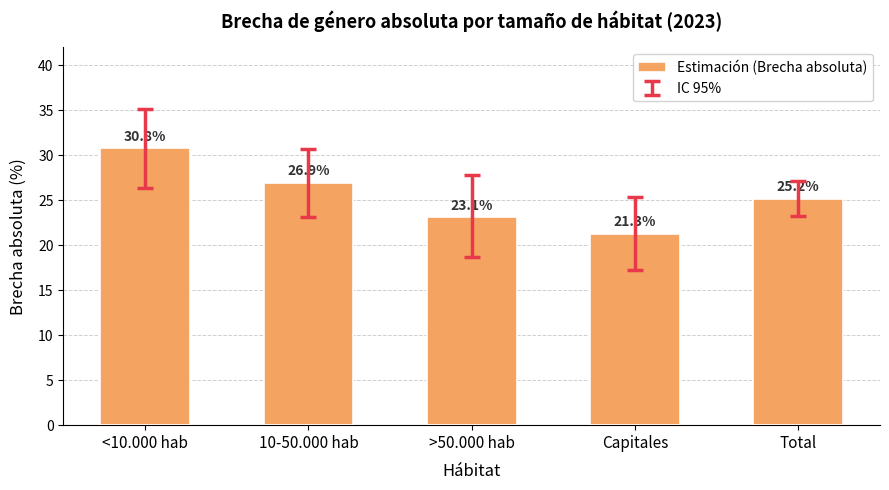

How many values are below 25?

2